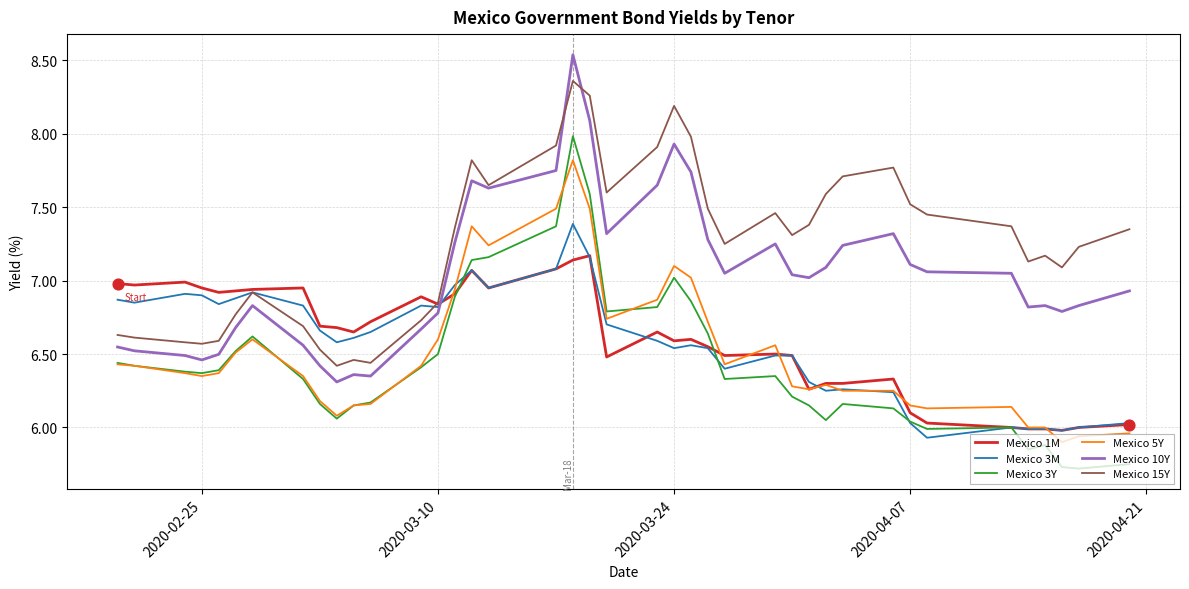

Which series has the largest total across all categories?

Mexico 15Y